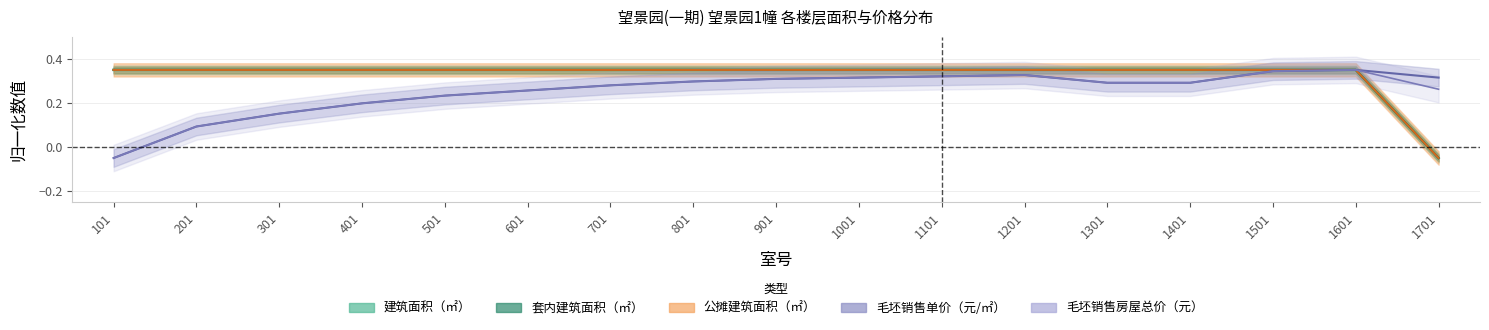

True or false: 套内建筑面积（㎡） and 建筑面积（㎡） cross at least once.

False